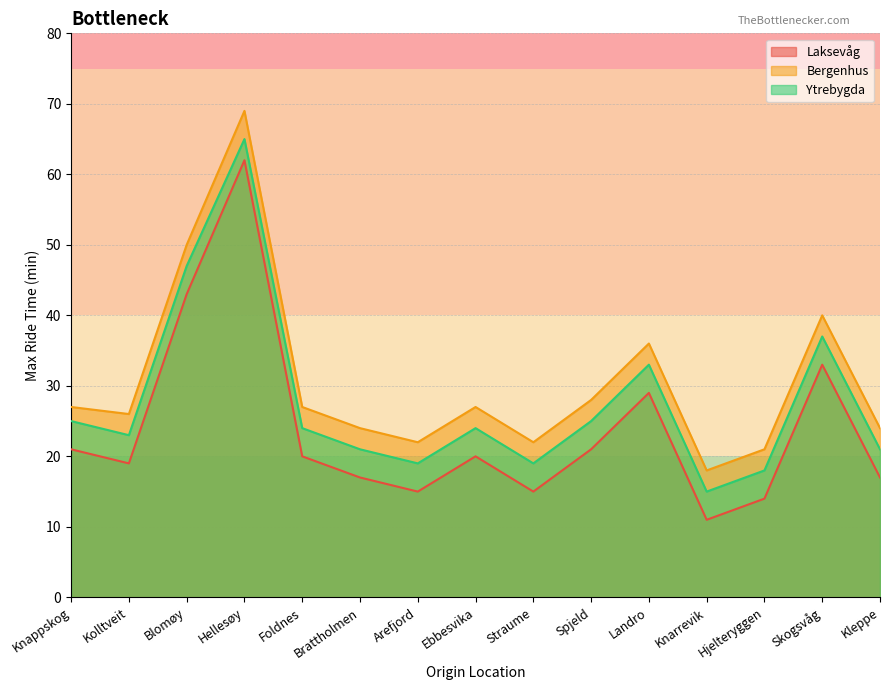

What is the lowest value of the Bergenhus series?

18